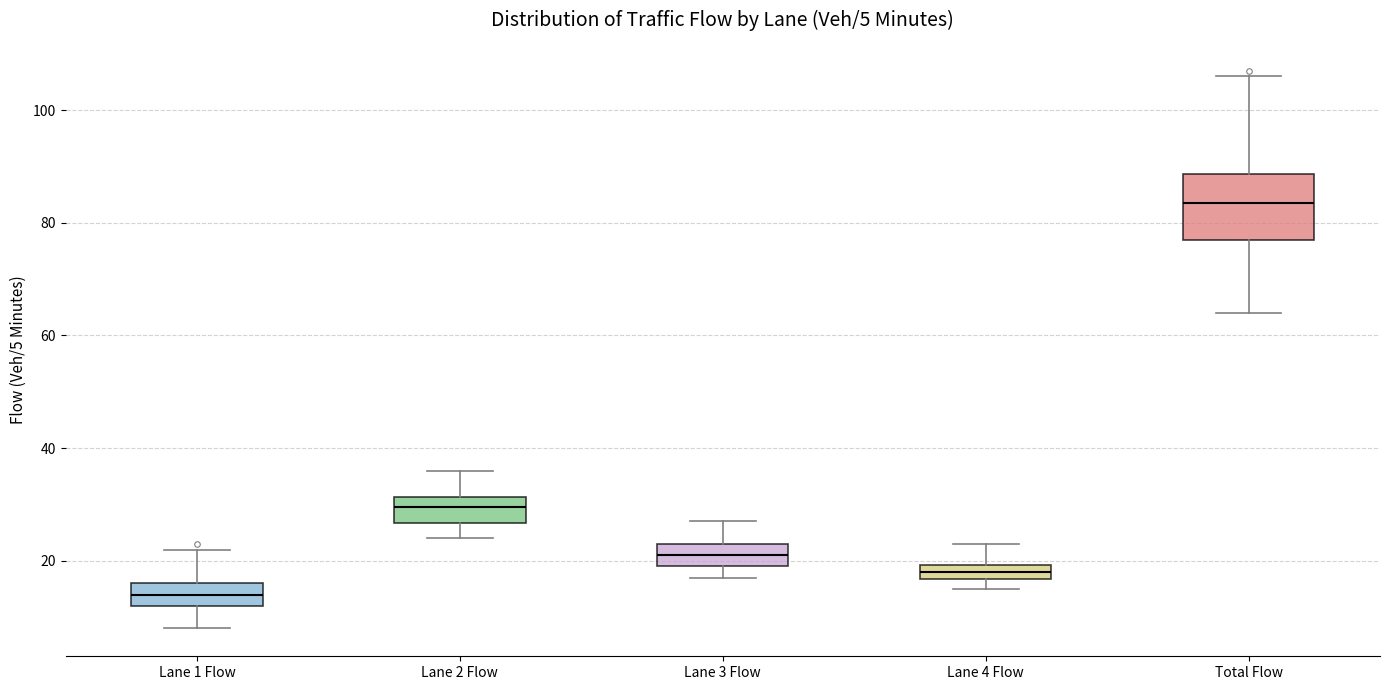

Which box is the tallest, from its lower edge to its upper edge?

Total Flow